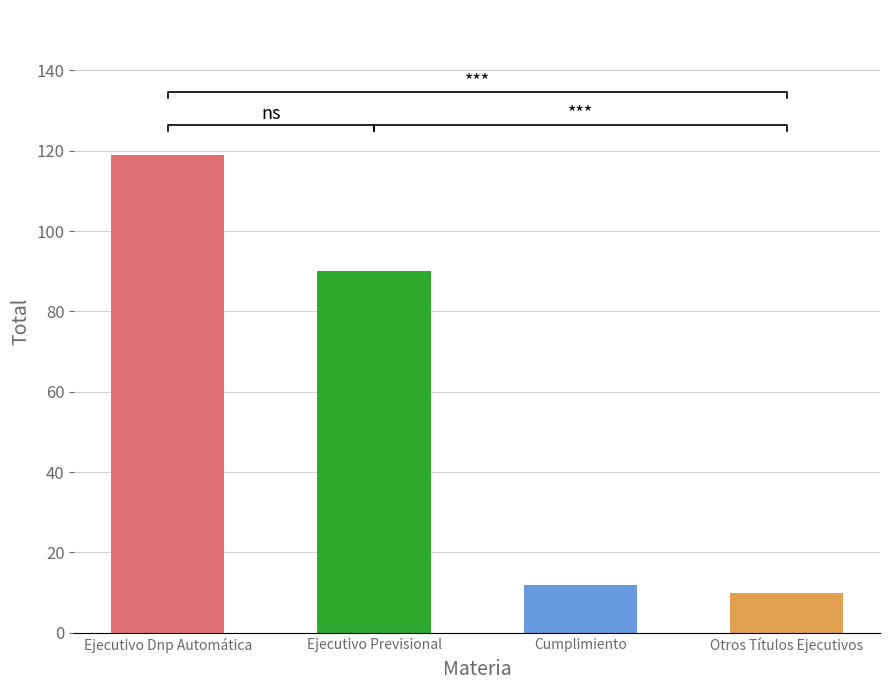

What is the label of the 3rd bar from the right?

Ejecutivo Previsional